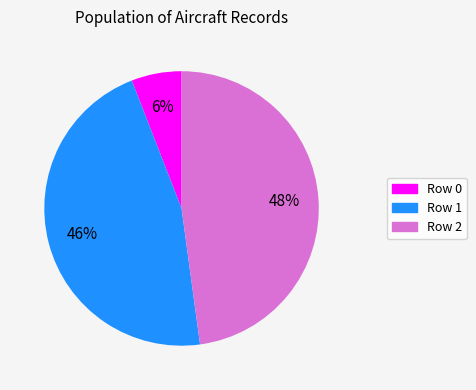

Is the sum of Row 2 and Row 1 greater than half?

Yes